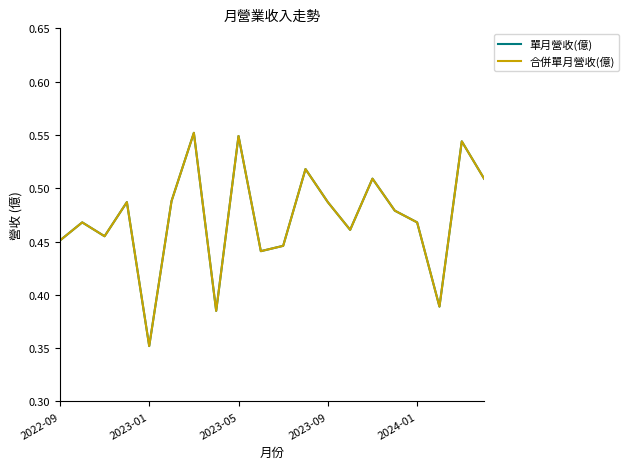

True or false: 單月營收(億) and 合併單月營收(億) intersect in this chart.

False